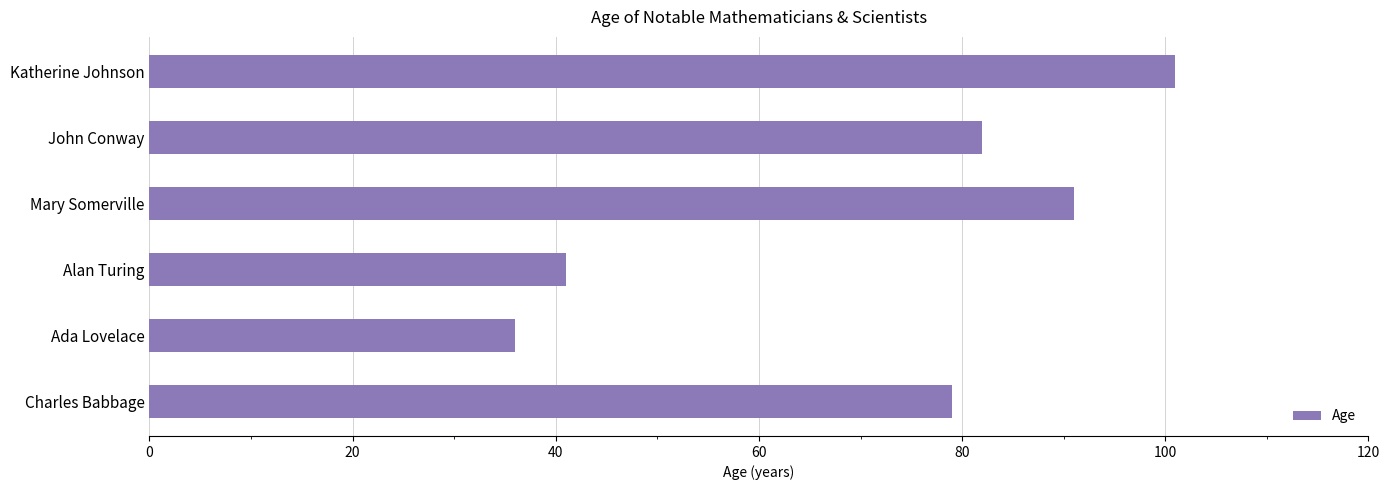

Rank the categories by value from lowest to highest.

Ada Lovelace, Alan Turing, Charles Babbage, John Conway, Mary Somerville, Katherine Johnson